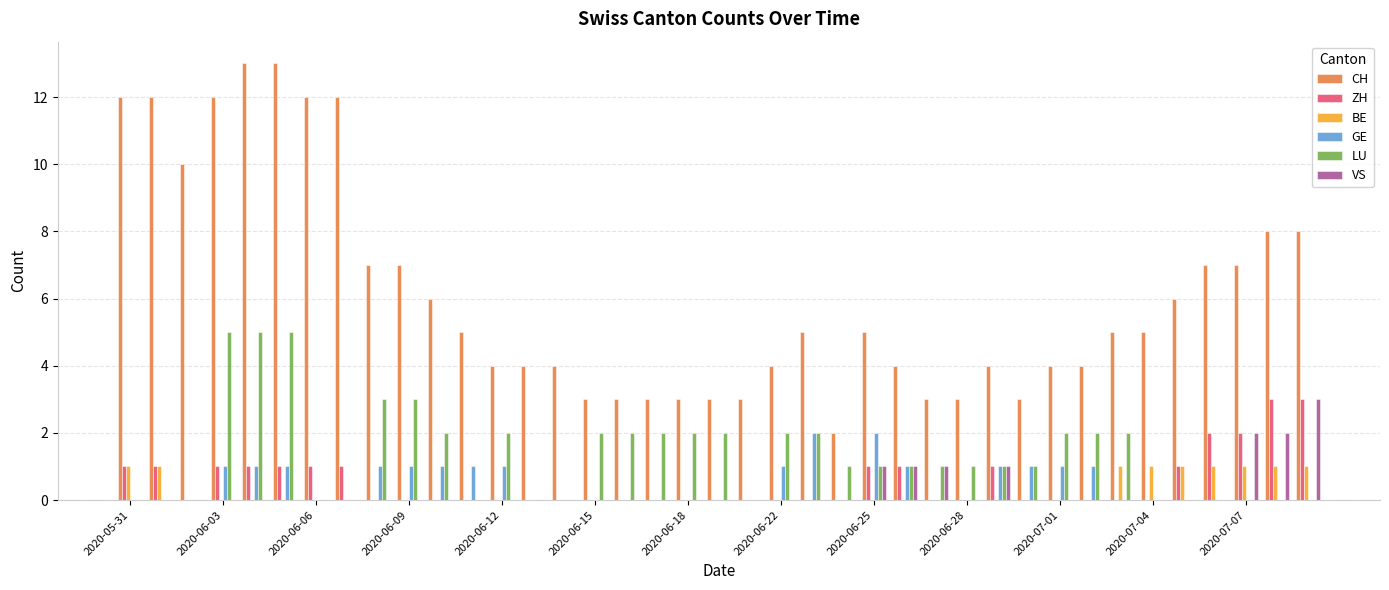

Which series has the largest total across all categories?

CH